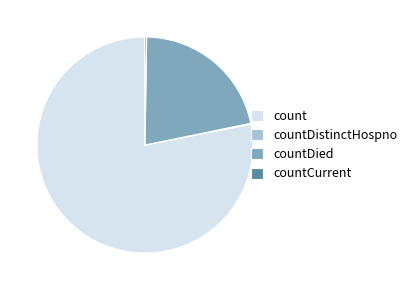

What is the majority slice?

count